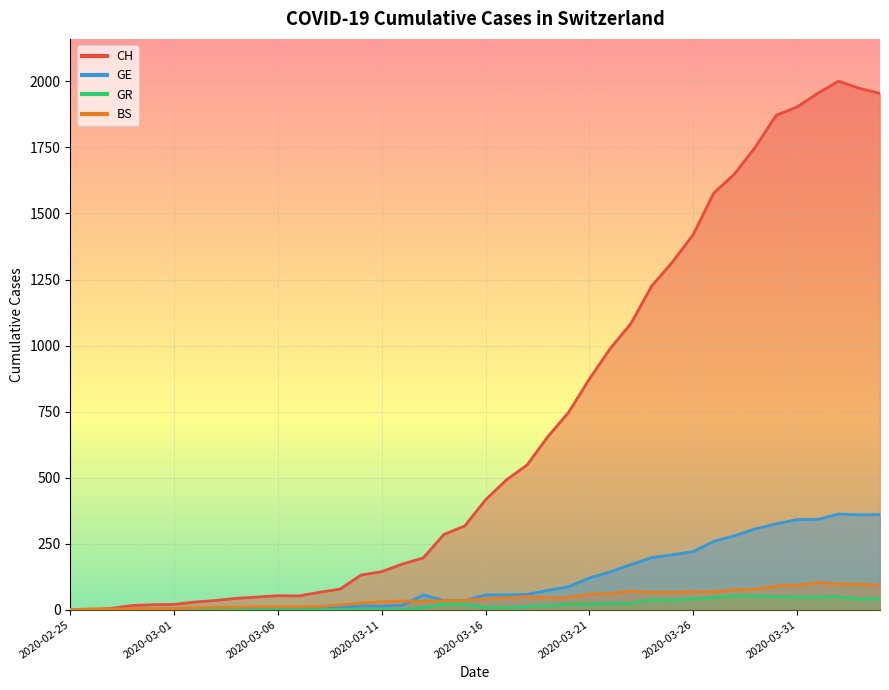

How many data points does each series have?

40